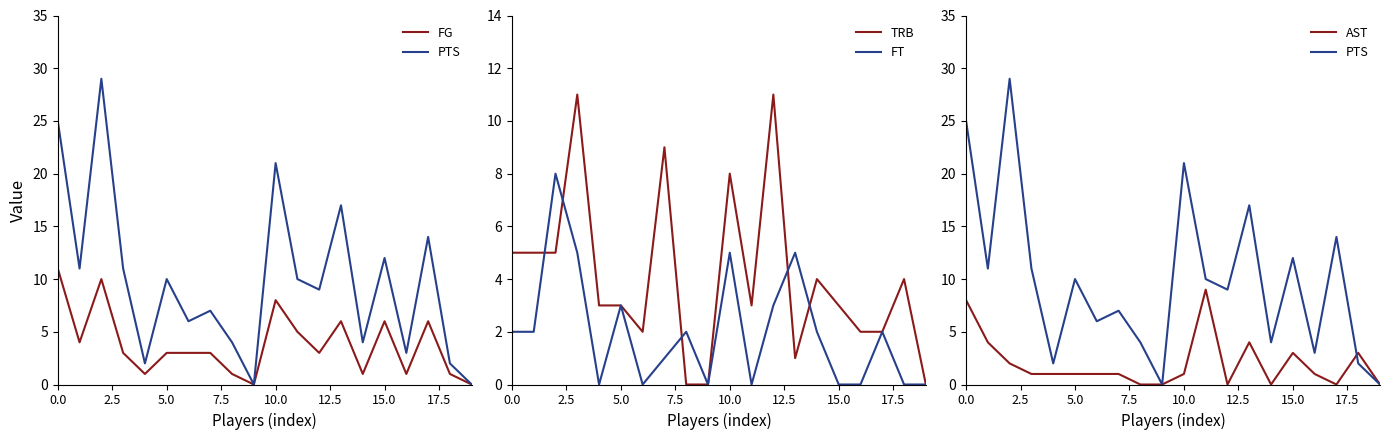

Which series changed the most between 5.0 and 19?

PTS